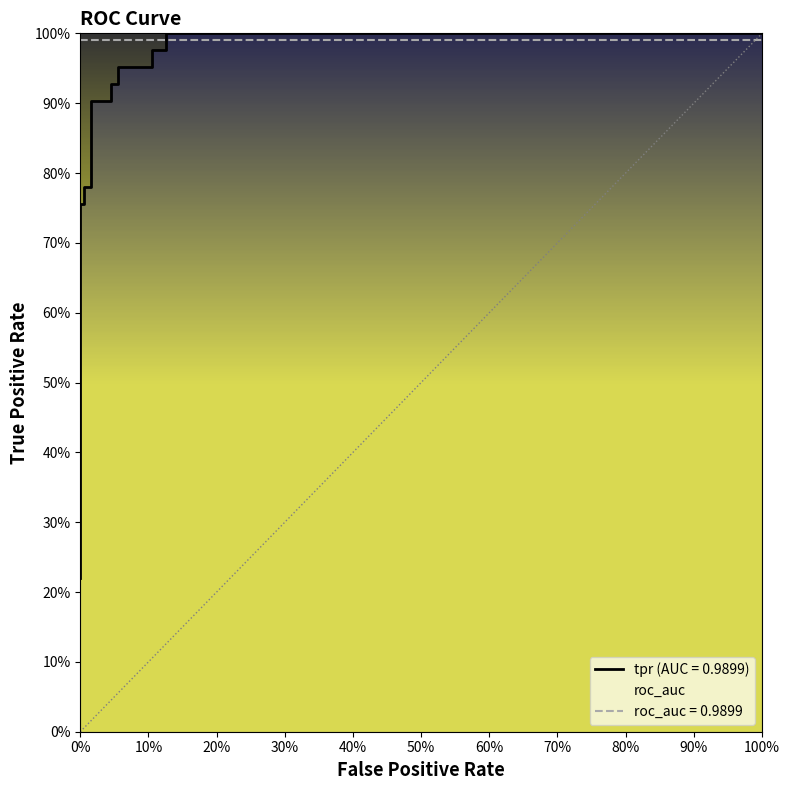

Is this an area chart (filled region under the line)?

No